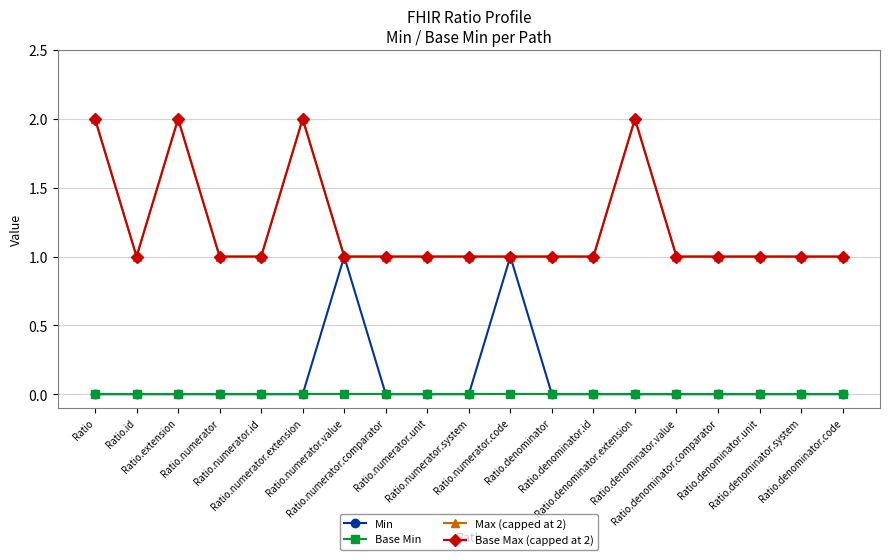

What is the minimum value for Max (capped at 2)?

1